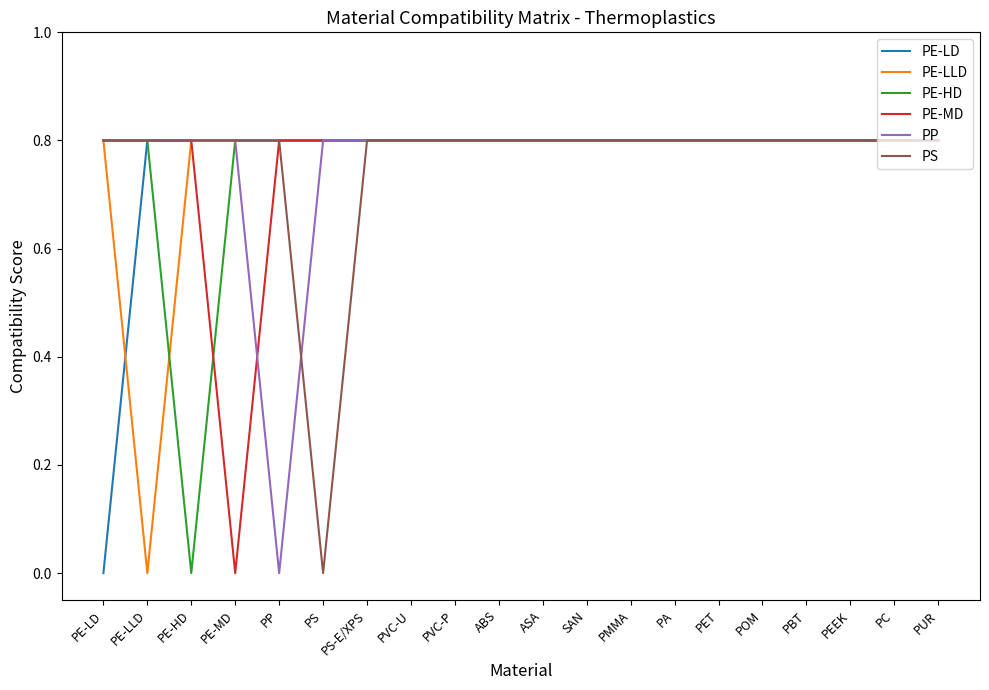

How many lines are shown in the chart?

6